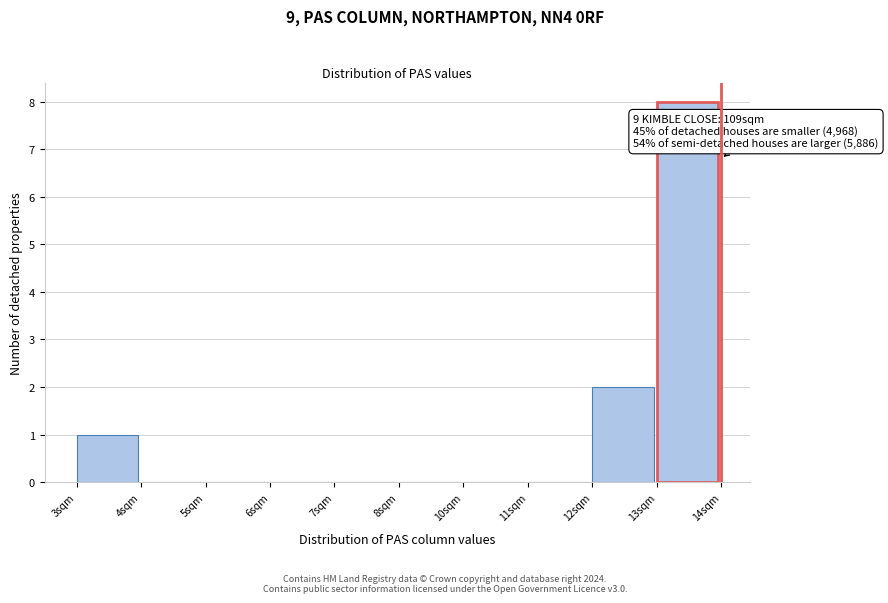

Reading right to left, what are all the values shown in this chart?

13sqm=8	12sqm=2	11sqm=0	10sqm=0	8sqm=0	7sqm=0	6sqm=0	5sqm=0	4sqm=0	3sqm=1